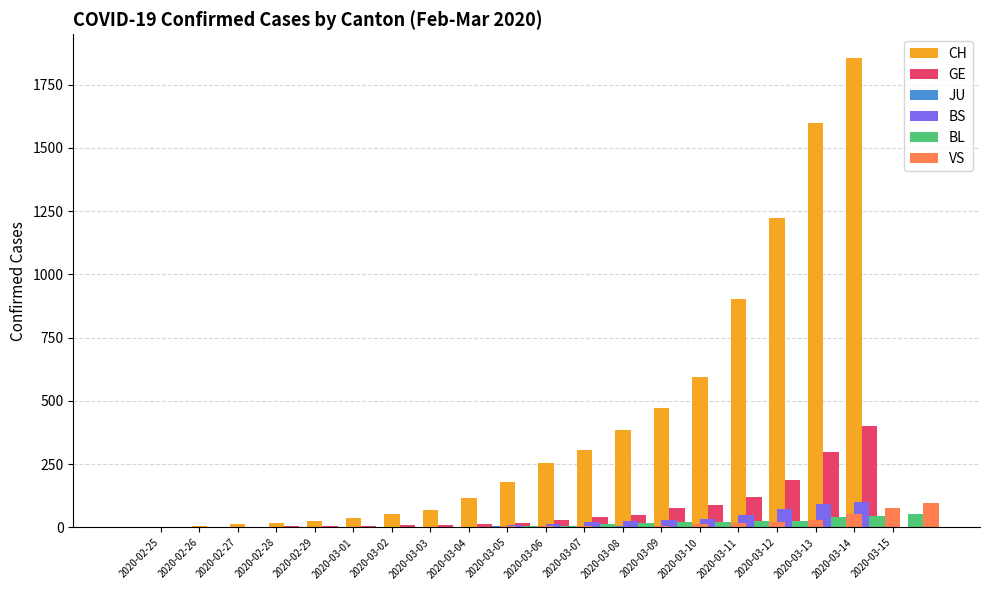

At which category does the chart reach its minimum across all series?

2020-02-25